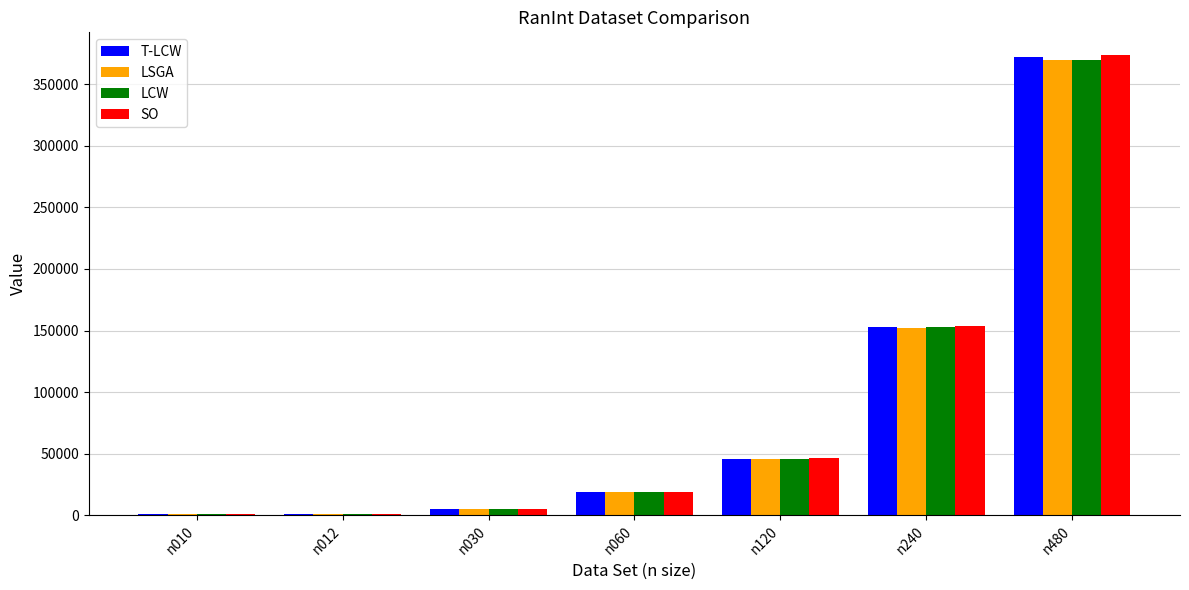

What is the greatest value displayed?

373294